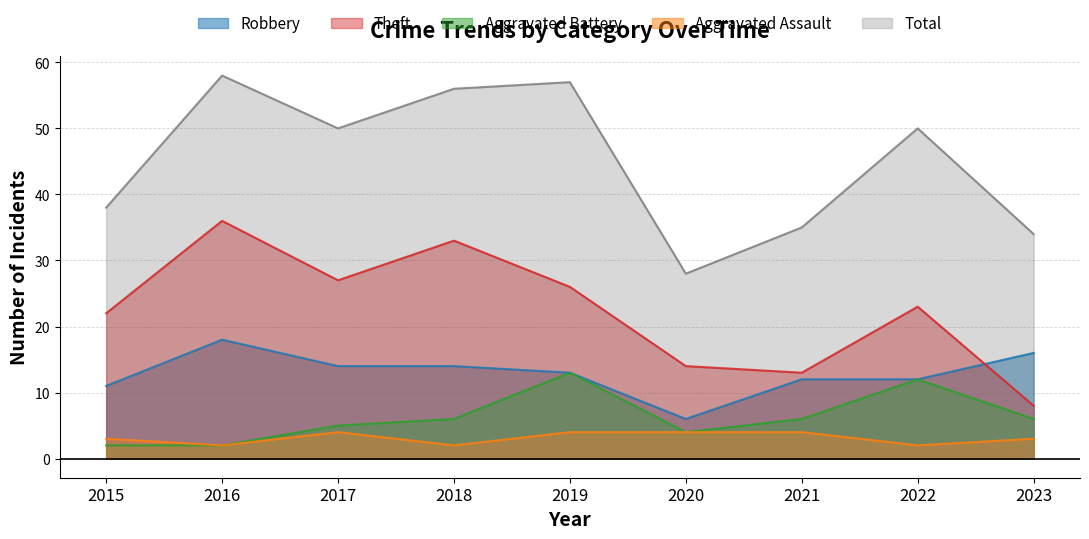

What is the difference between the maximum and minimum values in the Robbery series?

12